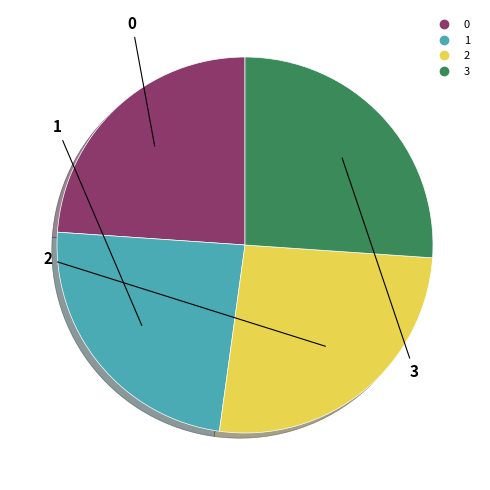

Does 1 represent more than half of the total?

No